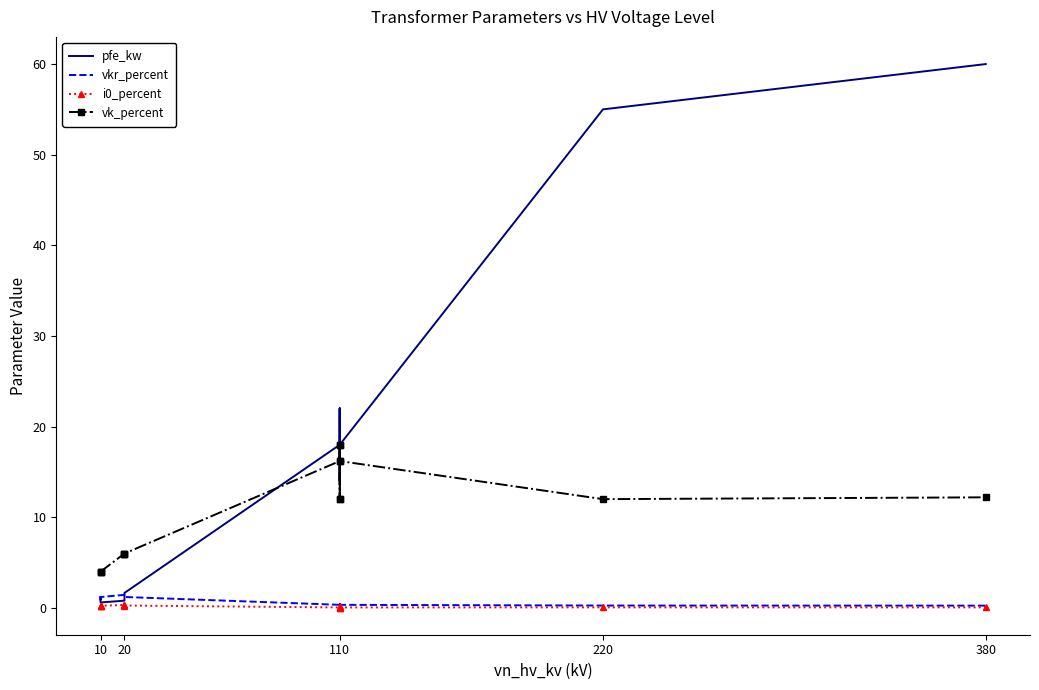

Which series has the widest spread of values?

pfe_kw